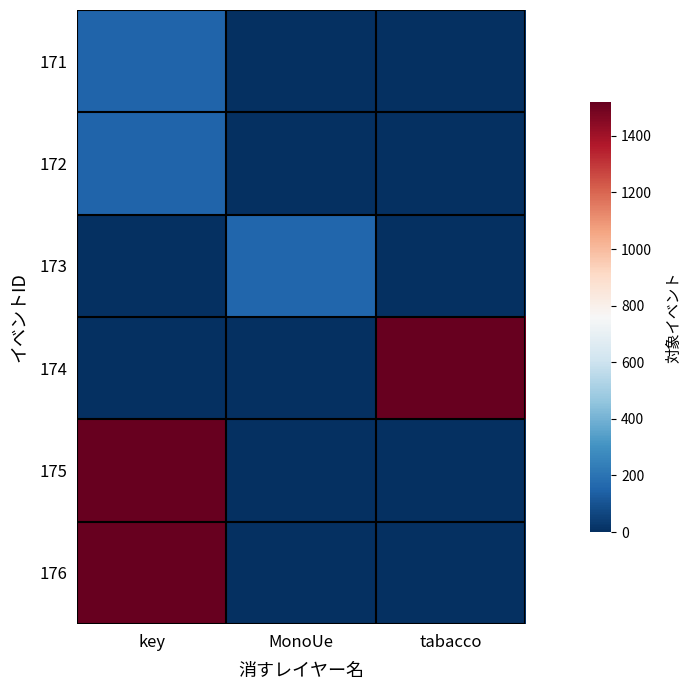

What is the total value across all series at MonoUe?

158